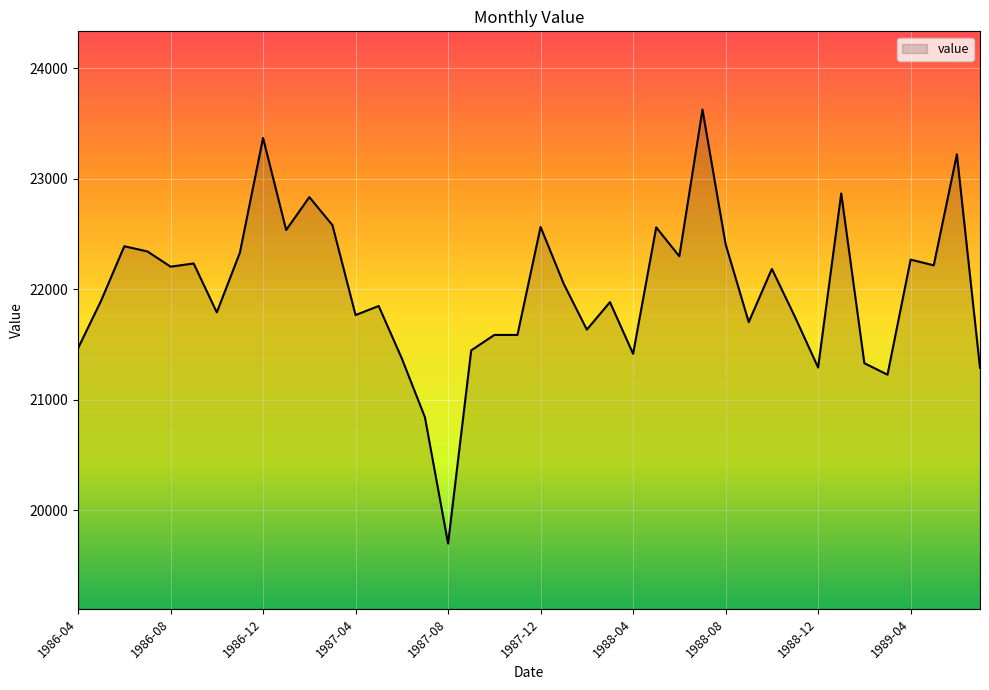

Does the chart display data point markers on the line(s)?

No